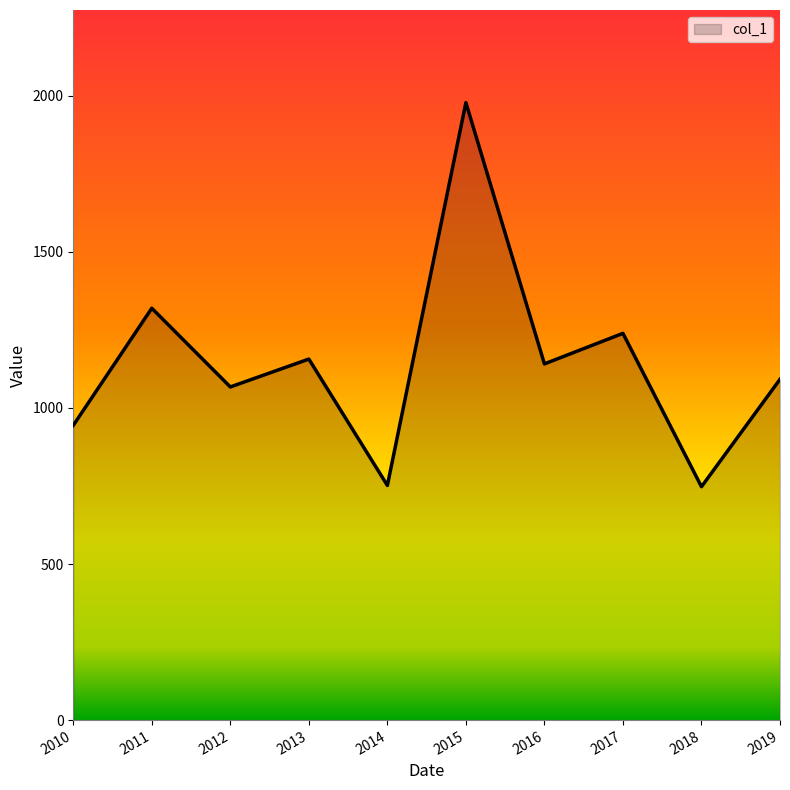

What is the approximate value at 2014?

751.8